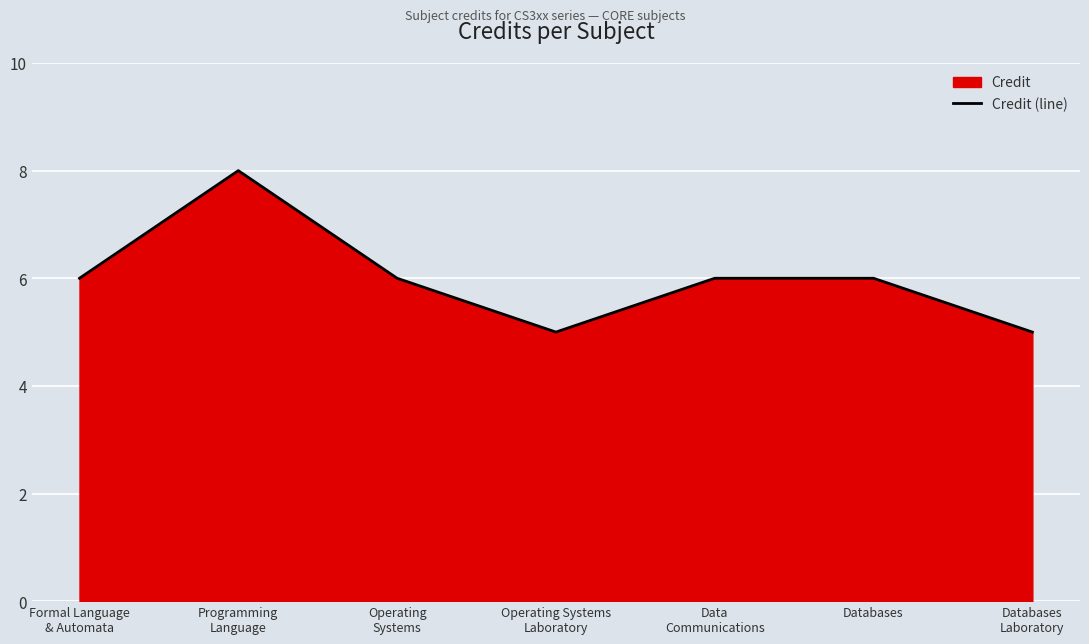

What is the label of the 3rd point from the right?

Data
Communications